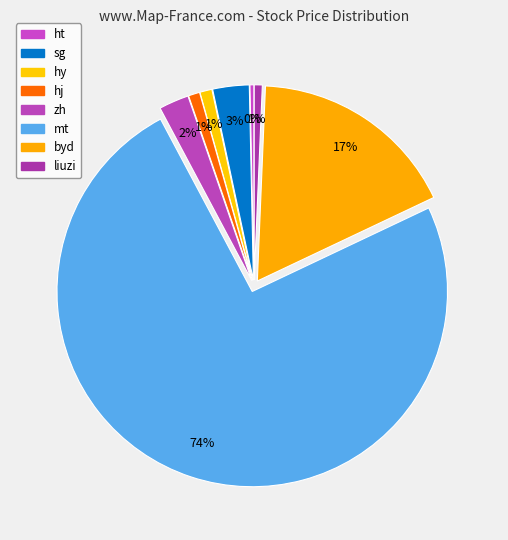

To the nearest percent, what portion does mt represent?

74%